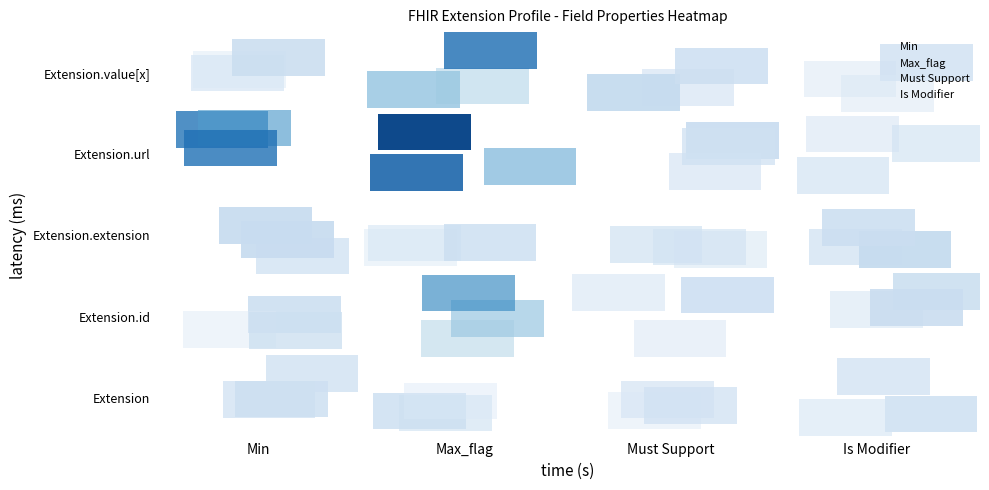

Rank the series at 4 from highest to lowest value.

Min, Max_flag, Must Support, Is Modifier